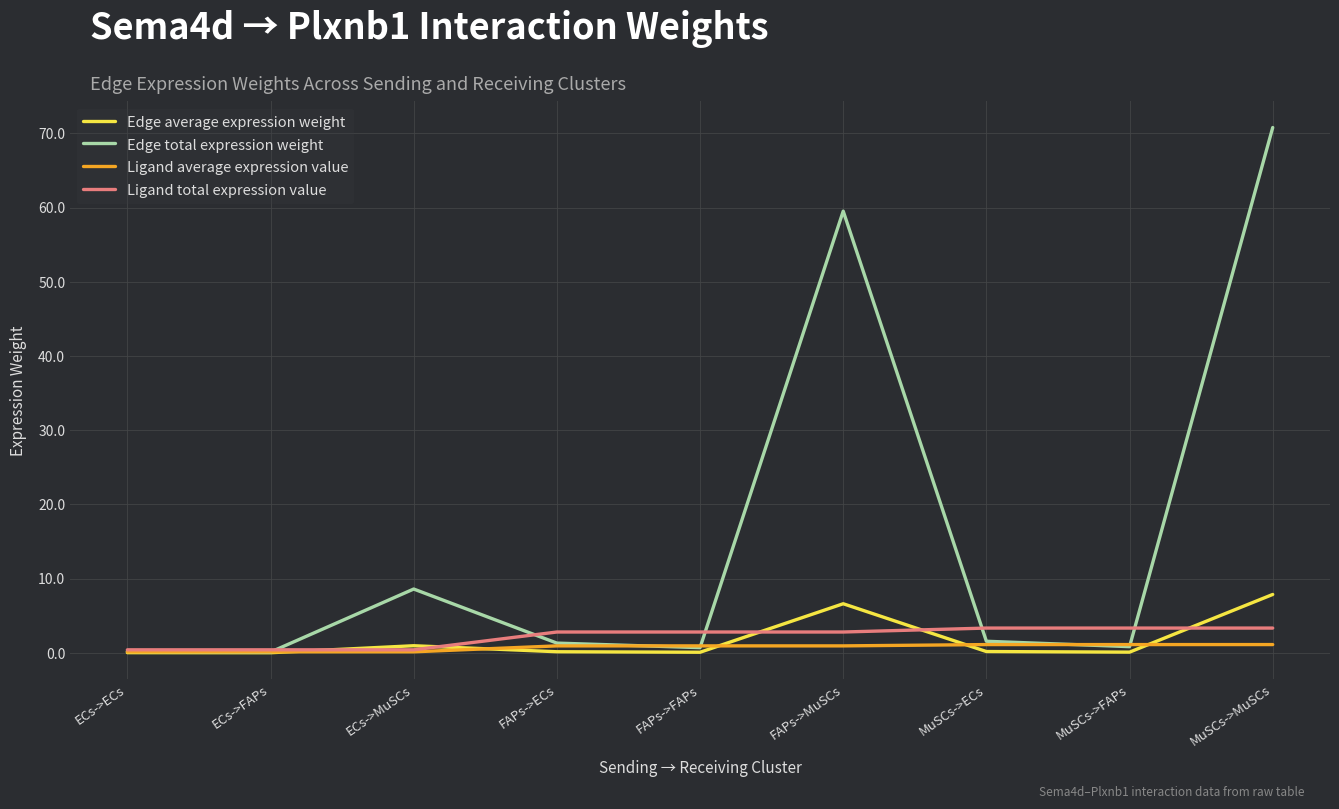

What is the average value of the Edge total expression weight series?

16.0